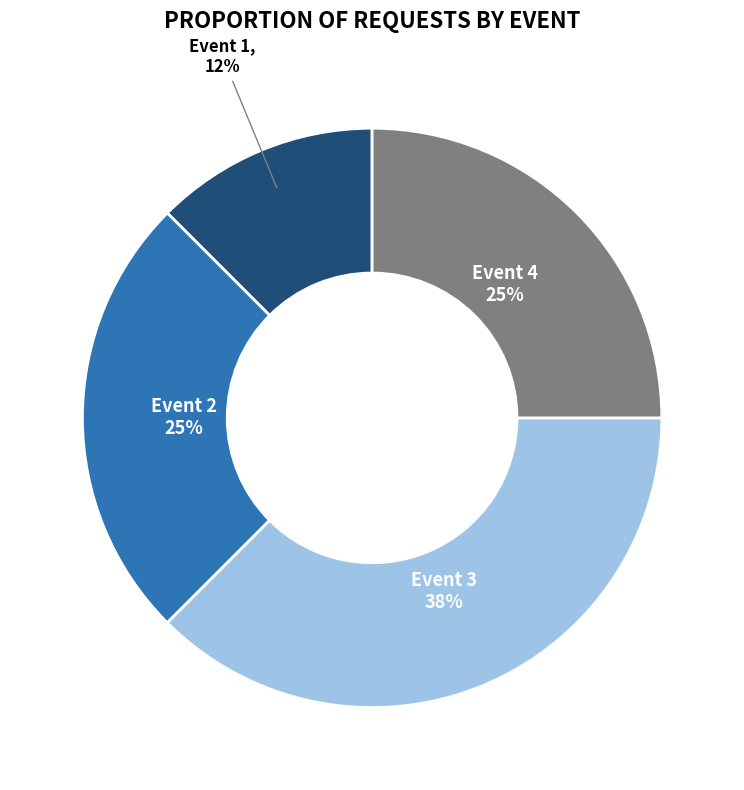

Does any single category account for the majority?

No